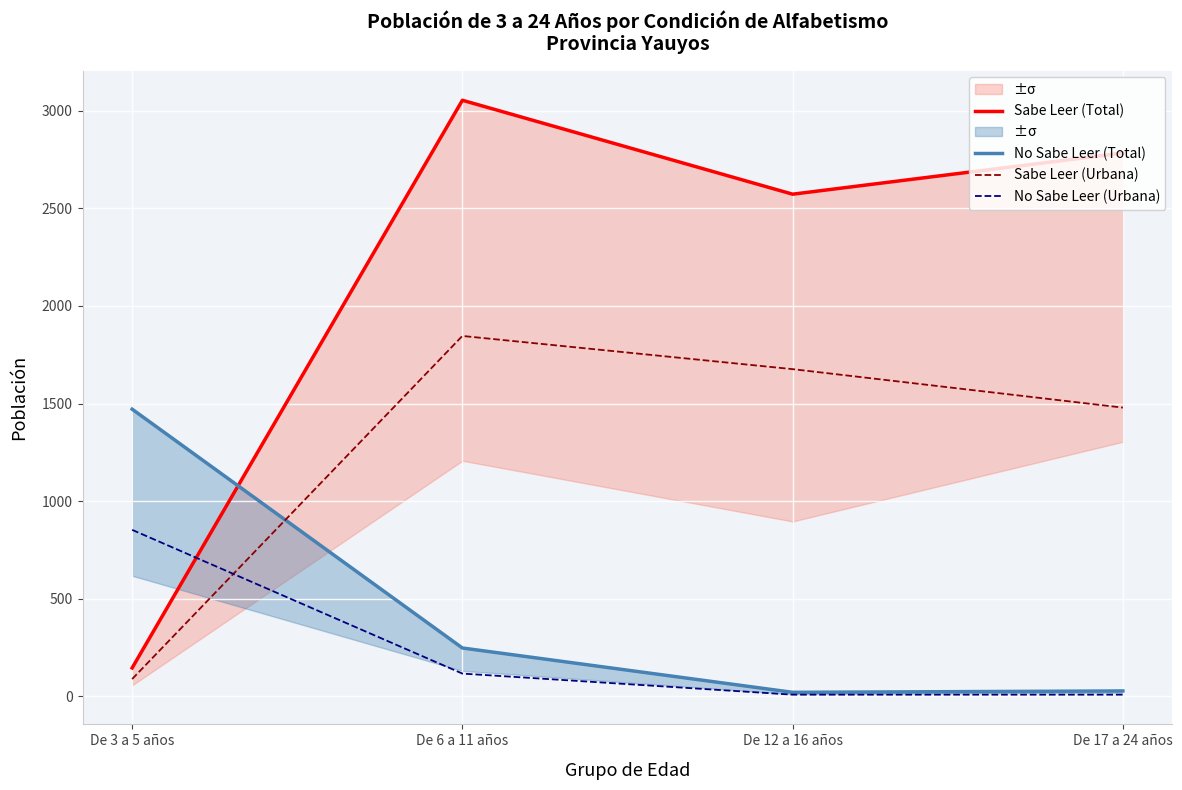

Reading left to right, what are all the values shown in this chart?

Sabe Leer (Total): De 3 a 5 años=146	De 6 a 11 años=3053	De 12 a 16 años=2572	De 17 a 24 años=2783
No Sabe Leer (Total): De 3 a 5 años=1471	De 6 a 11 años=248	De 12 a 16 años=21	De 17 a 24 años=28
Sabe Leer (Urbana): De 3 a 5 años=89	De 6 a 11 años=1846	De 12 a 16 años=1676	De 17 a 24 años=1479
No Sabe Leer (Urbana): De 3 a 5 años=853	De 6 a 11 años=117	De 12 a 16 años=9	De 17 a 24 años=9